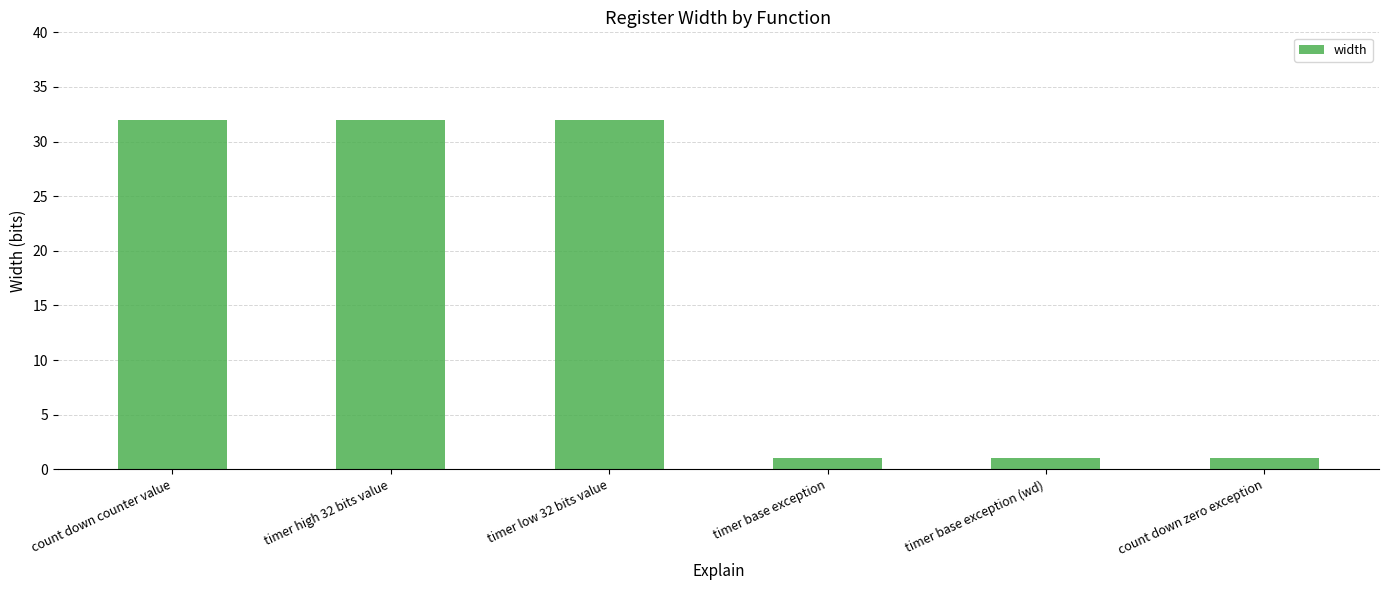

Is it true that the value at timer high 32 bits value is 49?

False